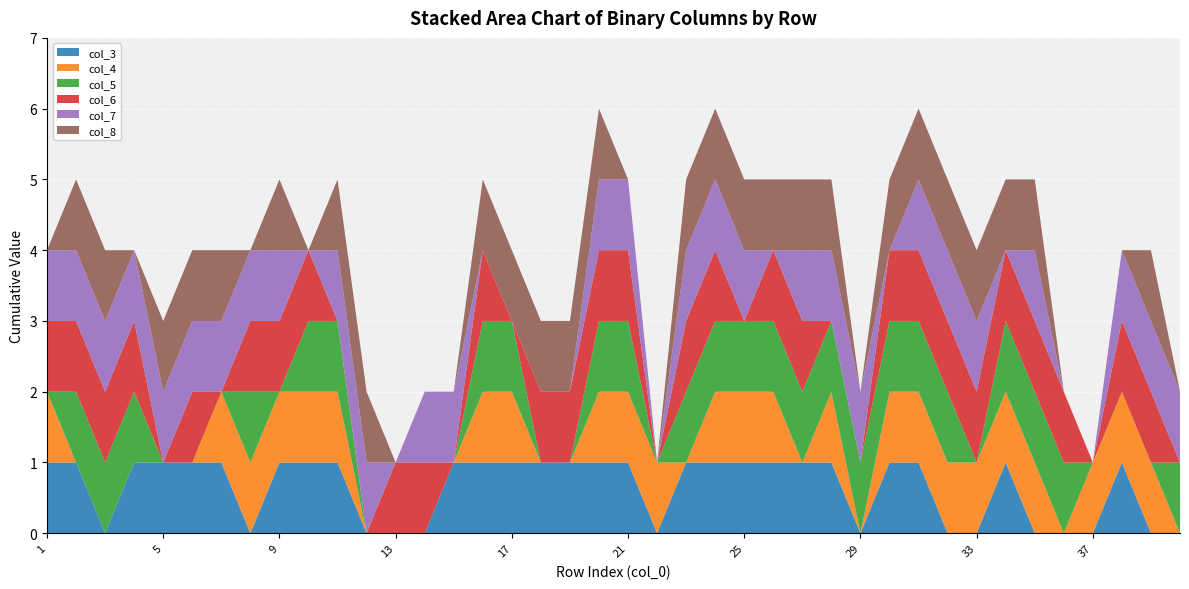

Reading left to right, transcribe all the data shown in this chart.

col_3: 1	1	0	1	1	1	1	0	1	1	1	0	0	0	1	1	1	1	1	1	1	0	1	1	1	1	1	1	0	1	1	0	0	1	0	0	0	1	0	0
col_4: 1	0	0	0	0	0	1	1	1	1	1	0	0	0	0	1	1	0	0	1	1	1	0	1	1	1	0	1	0	1	1	1	1	1	1	0	1	1	1	0
col_5: 0	1	1	1	0	0	0	1	0	1	1	0	0	0	0	1	1	0	0	1	1	0	1	1	1	1	1	1	1	1	1	1	0	1	1	1	0	0	0	1
col_6: 1	1	1	1	0	1	0	1	1	1	0	0	1	1	0	1	0	1	1	1	1	0	1	1	0	1	1	0	0	1	1	1	1	1	1	1	0	1	1	0
col_7: 1	1	1	1	1	1	1	1	1	0	1	1	0	1	1	0	0	0	0	1	1	0	1	1	1	0	1	1	1	0	1	1	1	0	1	0	0	1	1	1
col_8: 0	1	1	0	1	1	1	0	1	0	1	1	0	0	0	1	1	1	1	1	0	0	1	1	1	1	1	1	0	1	1	1	1	1	1	0	0	0	1	0